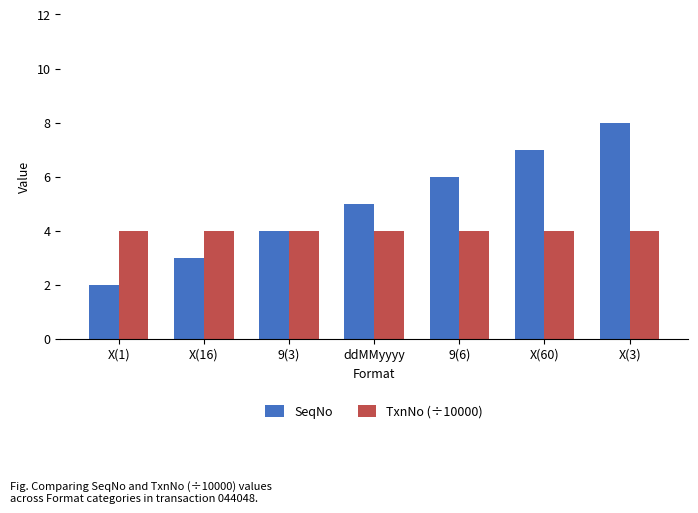

What is the value of the SeqNo bar at the 4th from the left?

5